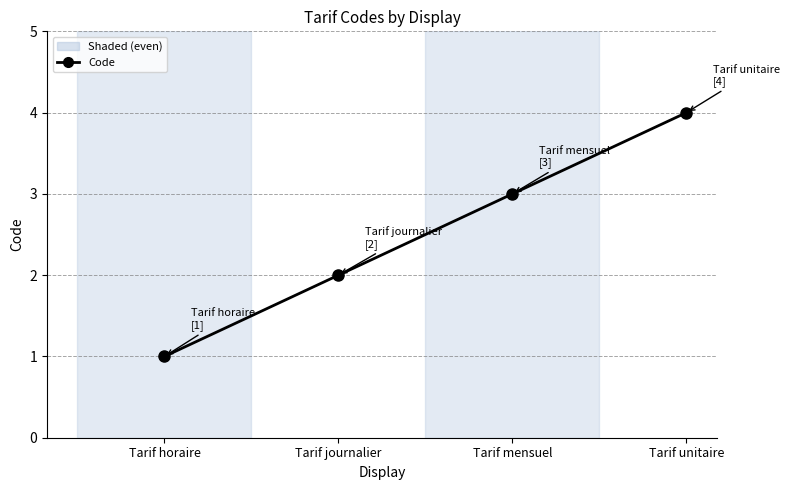

How many values are between 2 and 4?

3